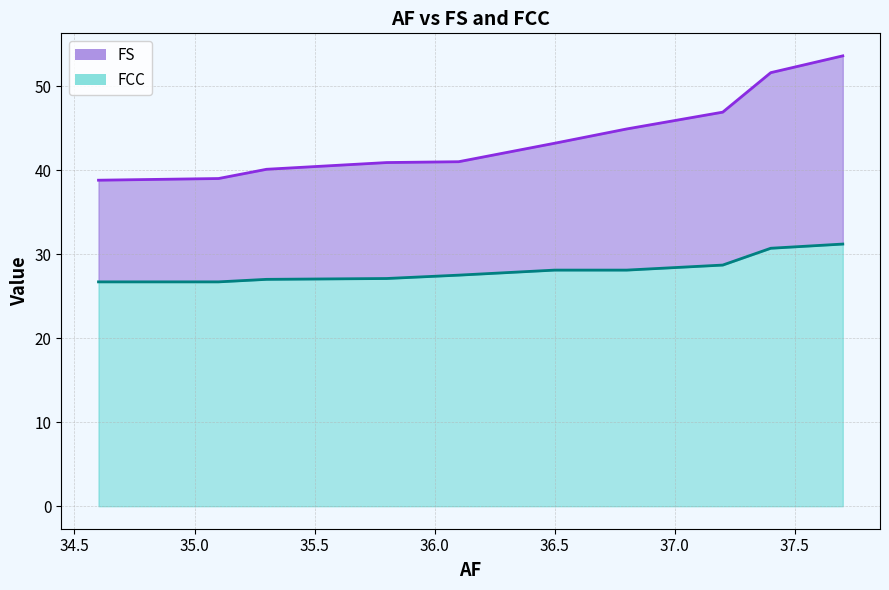

Between 34.6 and 37.2, which is larger?

37.2